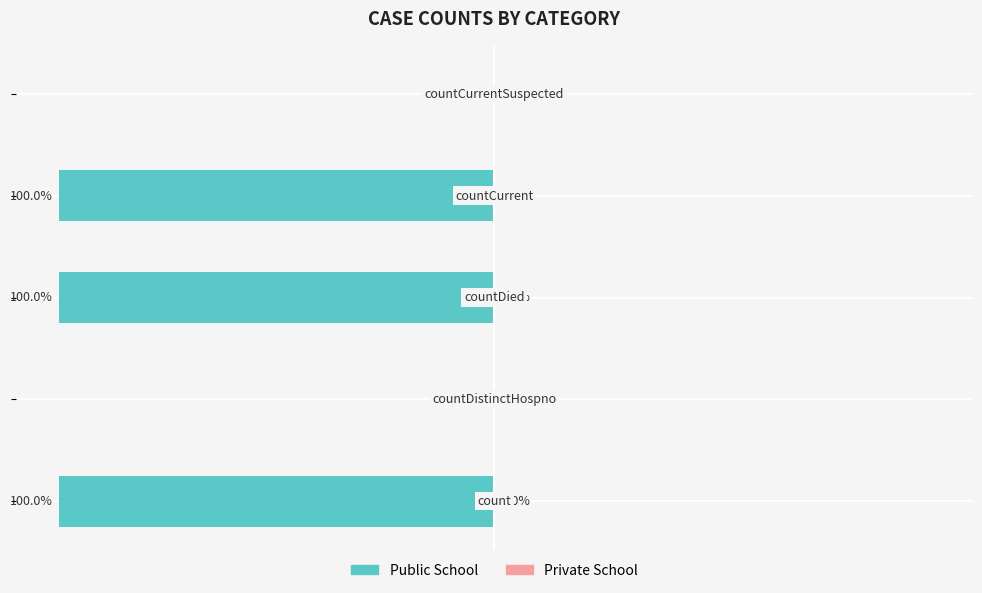

Are the bars horizontal?

Yes